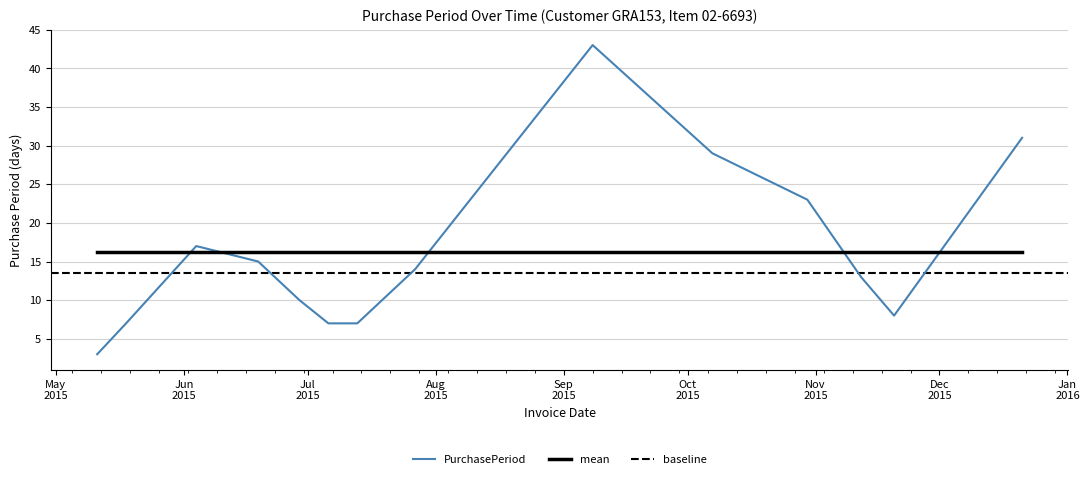

How many values are below 14?

7